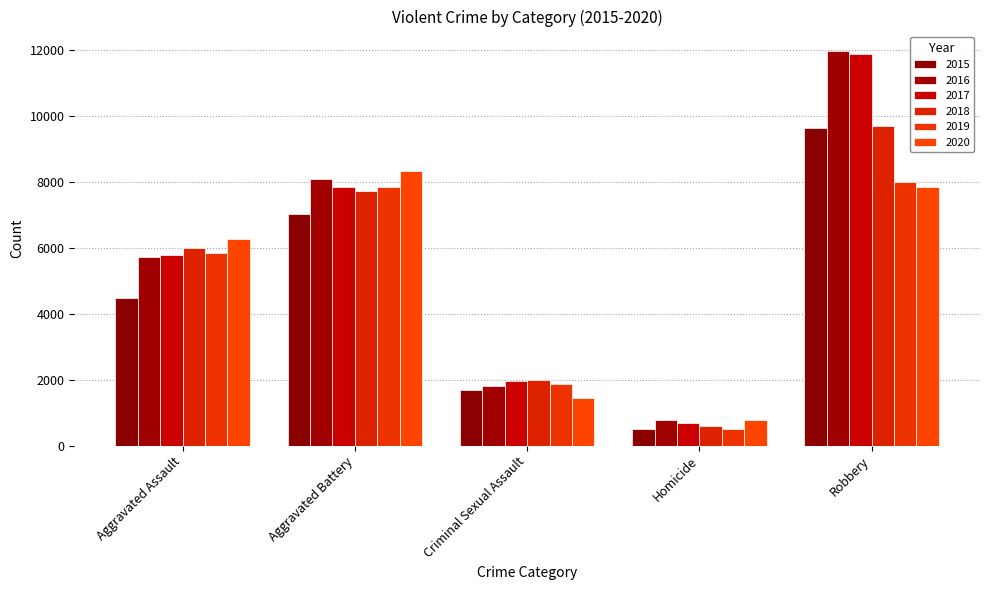

What is the maximum value for 2019?

7994